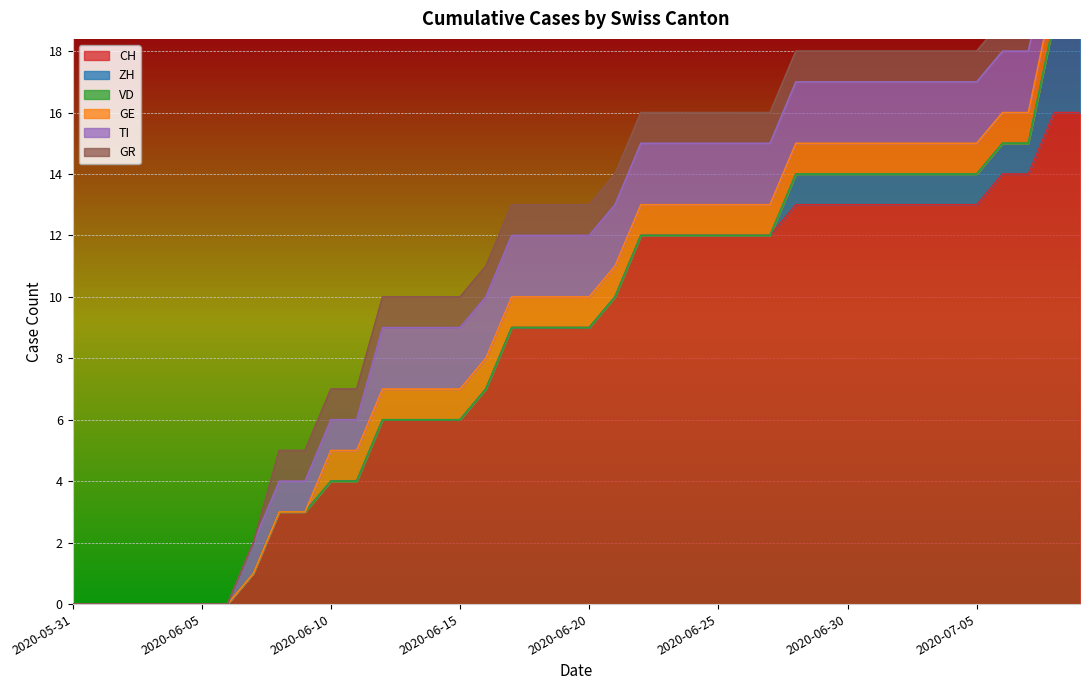

What is the spread (max minus min) of values at 2020-06-13?

6